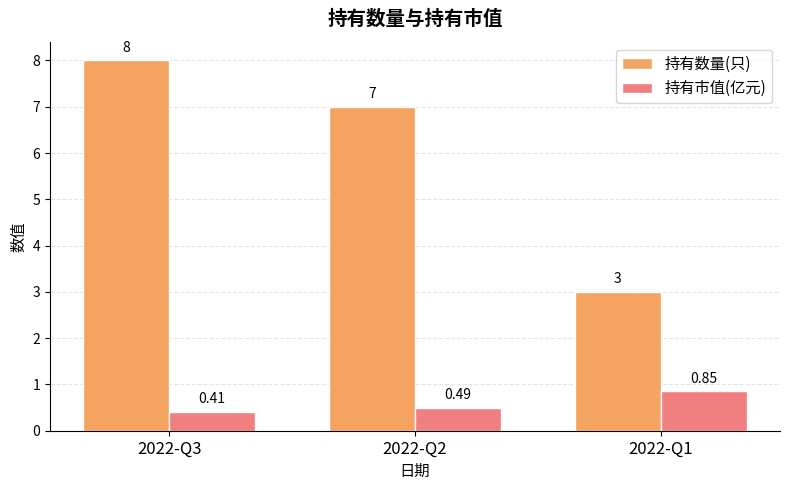

Is it true that 持有数量(只) equals 13.6 at 2022-Q3?

False